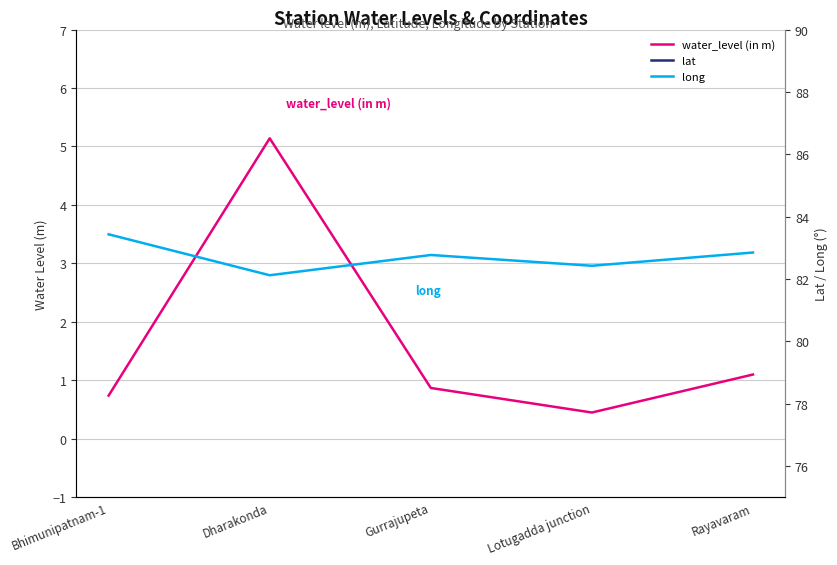

Which series has the largest total across all categories?

long